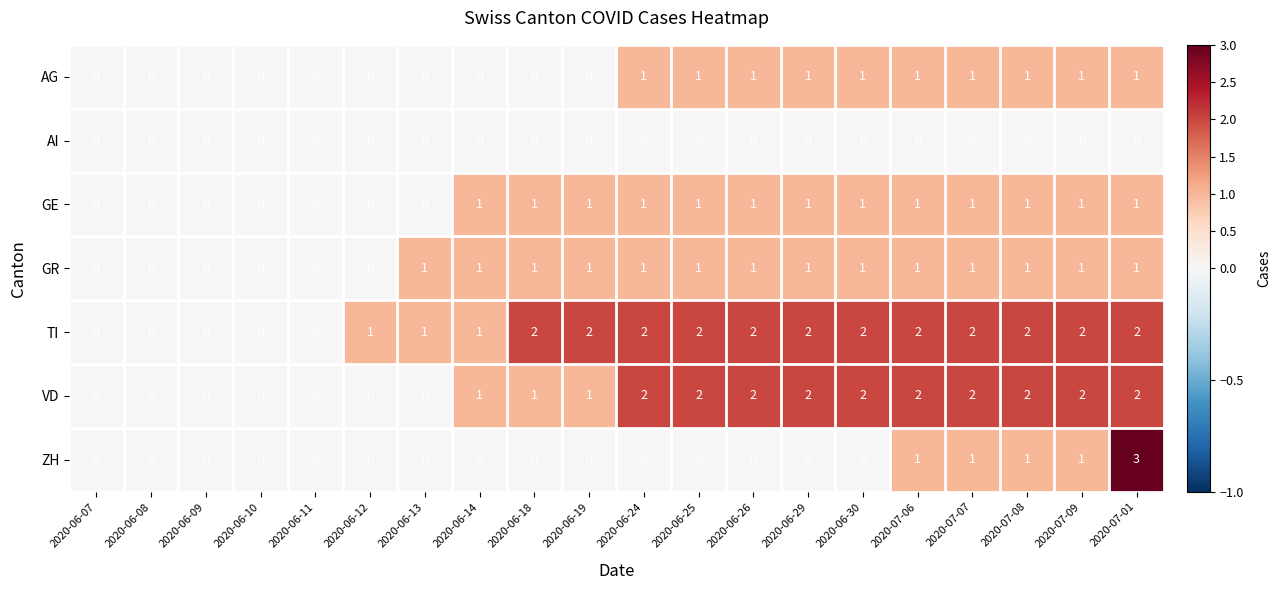

The value of TI at 2020-06-12 is 1. True or false?

True